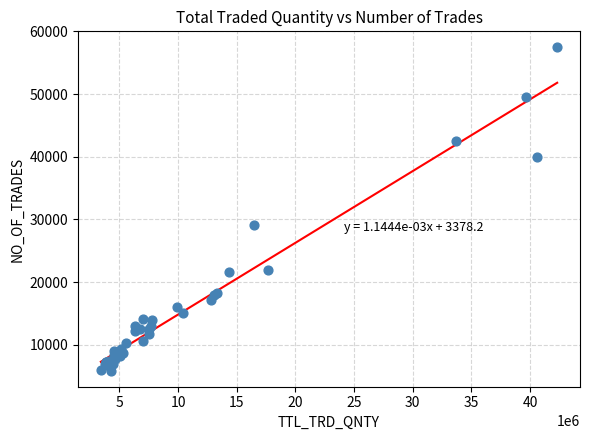

What Y value in the scatter plot is closest to 31659?

29122